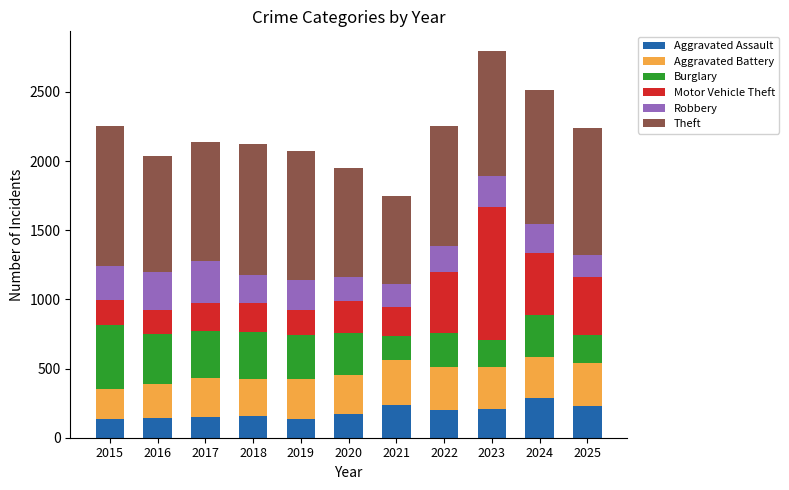

True or false: Aggravated Assault has a value of 322 at 2022.

False